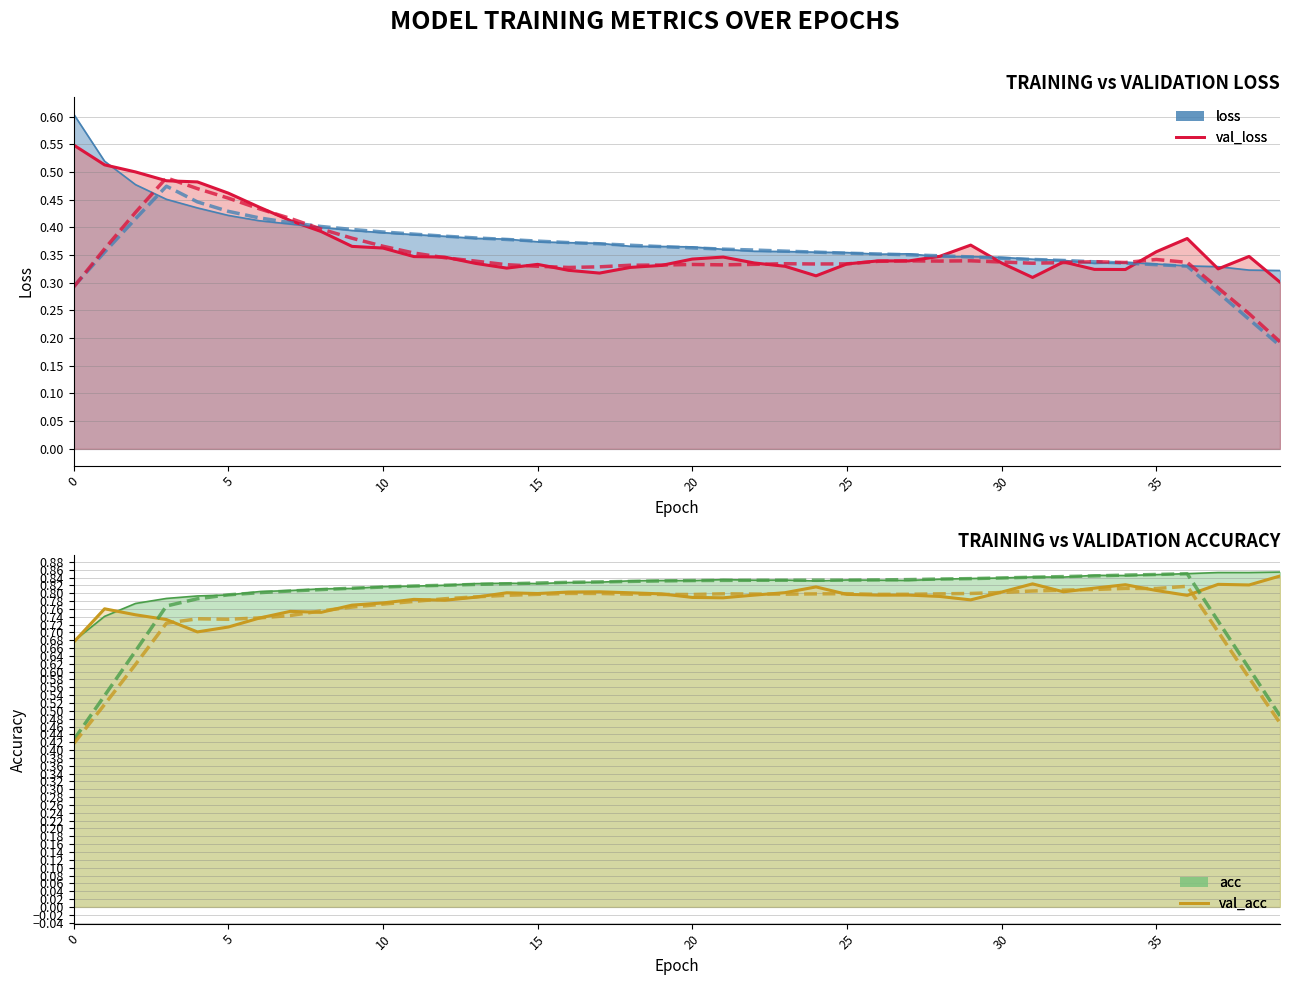

The value of acc at 2 is 1.1. True or false?

False